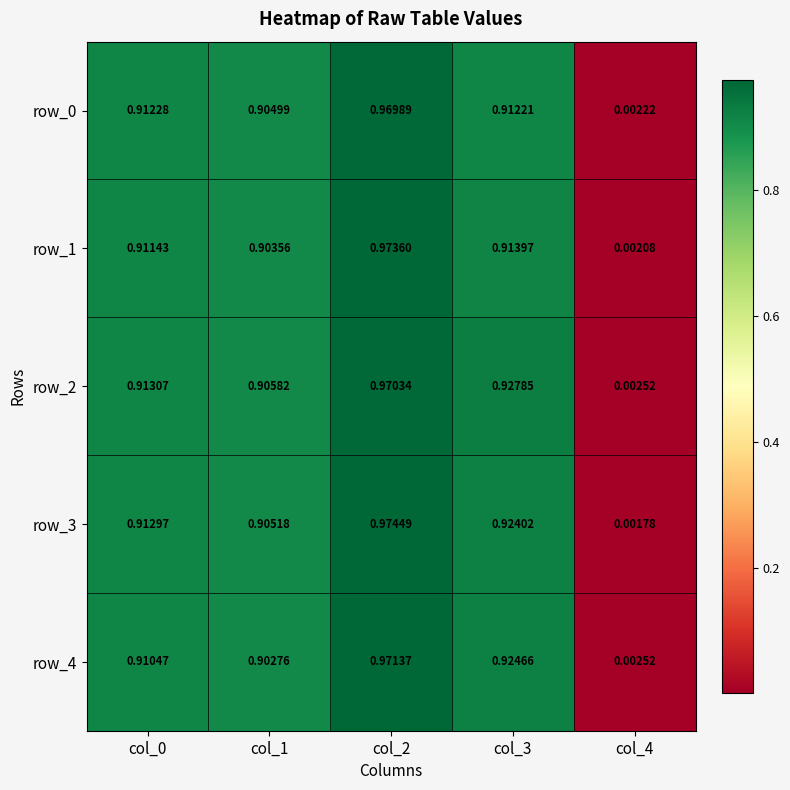

At how many categories does at least one series exceed 0?

5